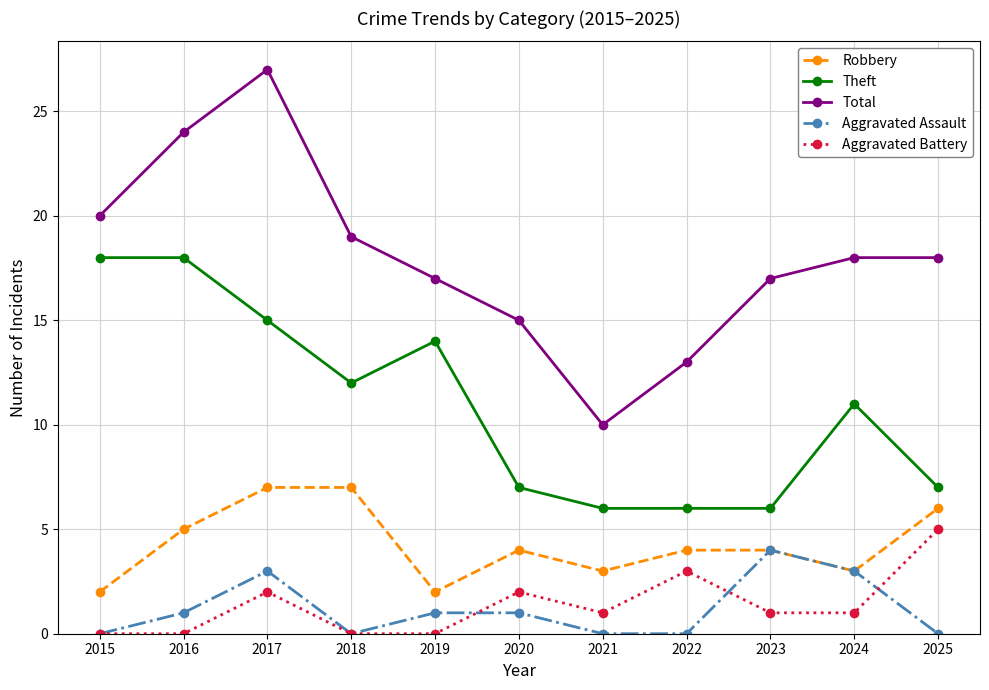

How many lines are shown in the chart?

5